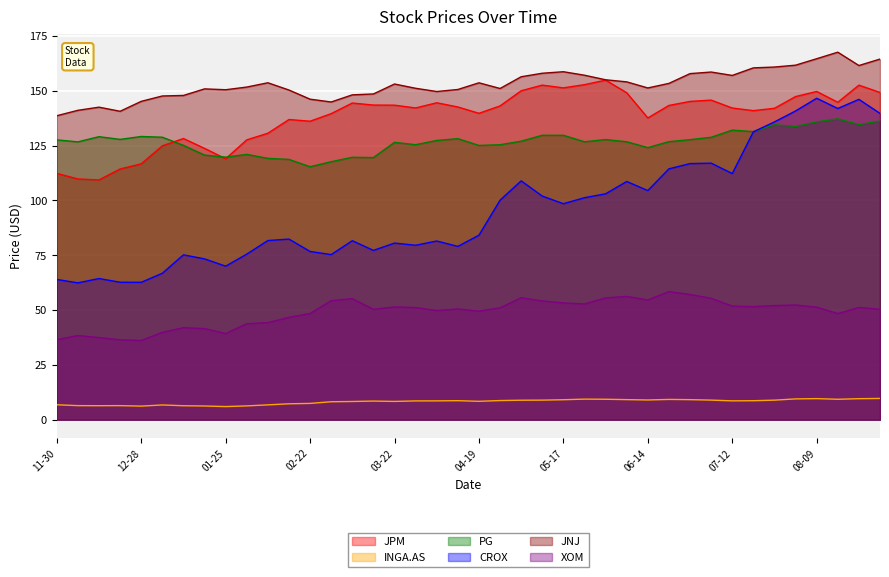

What position from the left is 2021-08-23?

39